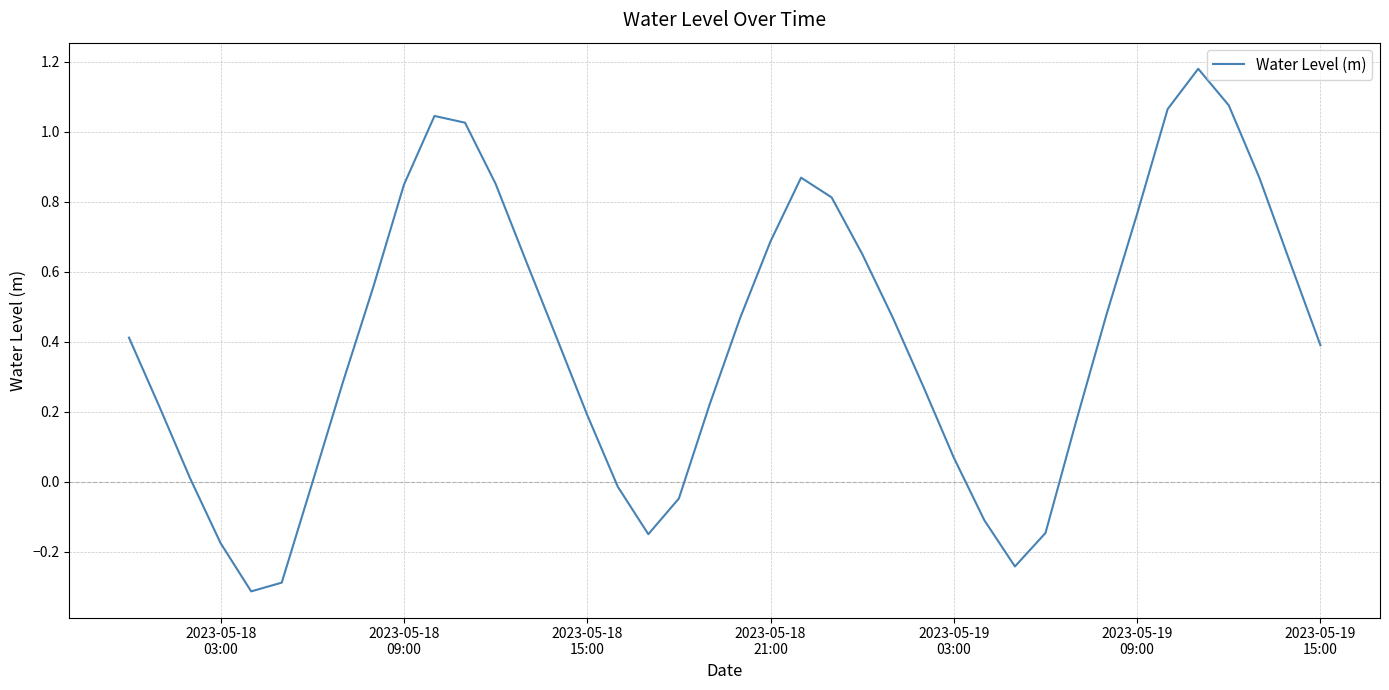

Does the chart display data point markers on the line(s)?

No